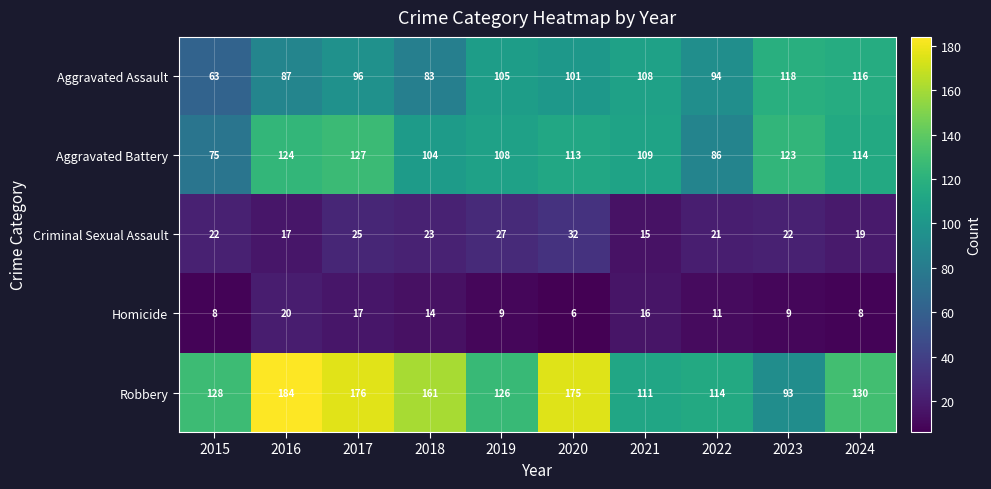

Which series has the largest range (max minus min)?

Robbery